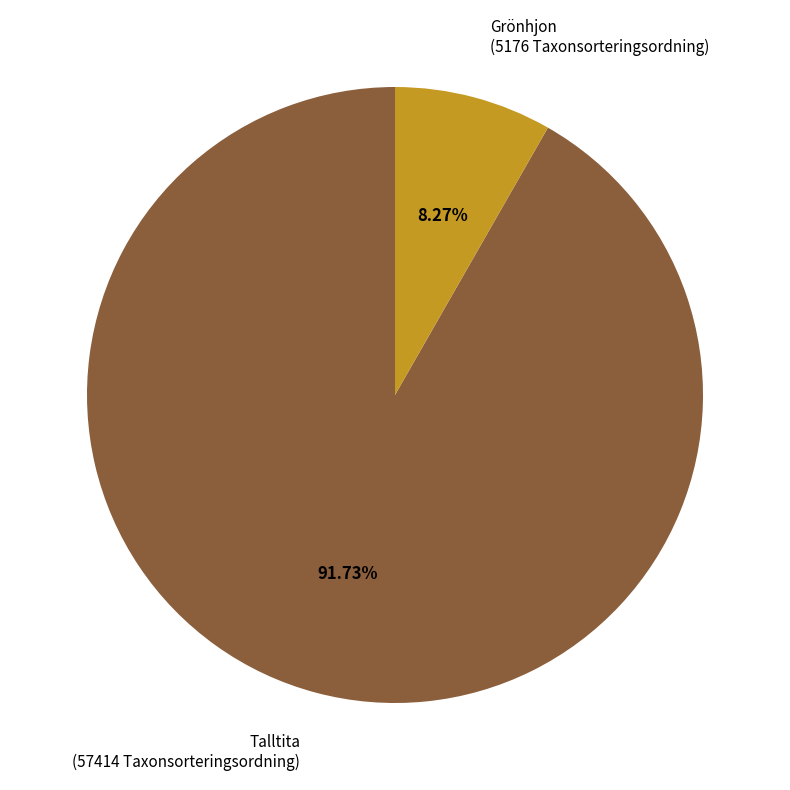

Is there any slice that represents more than half of the pie?

Yes